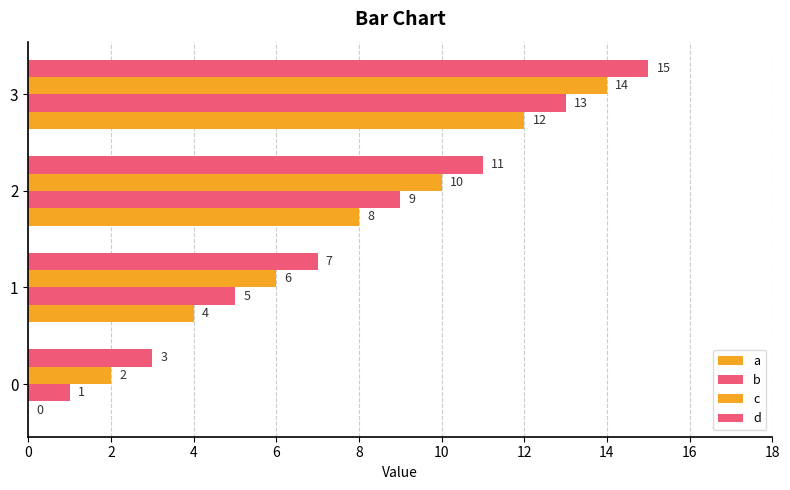

What is the average value of the a series?

6